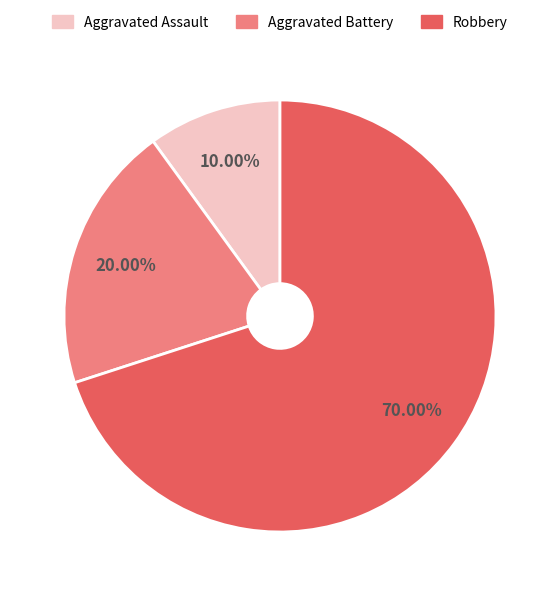

Approximately how many times larger is the value at Robbery compared to Aggravated Battery?

3.5